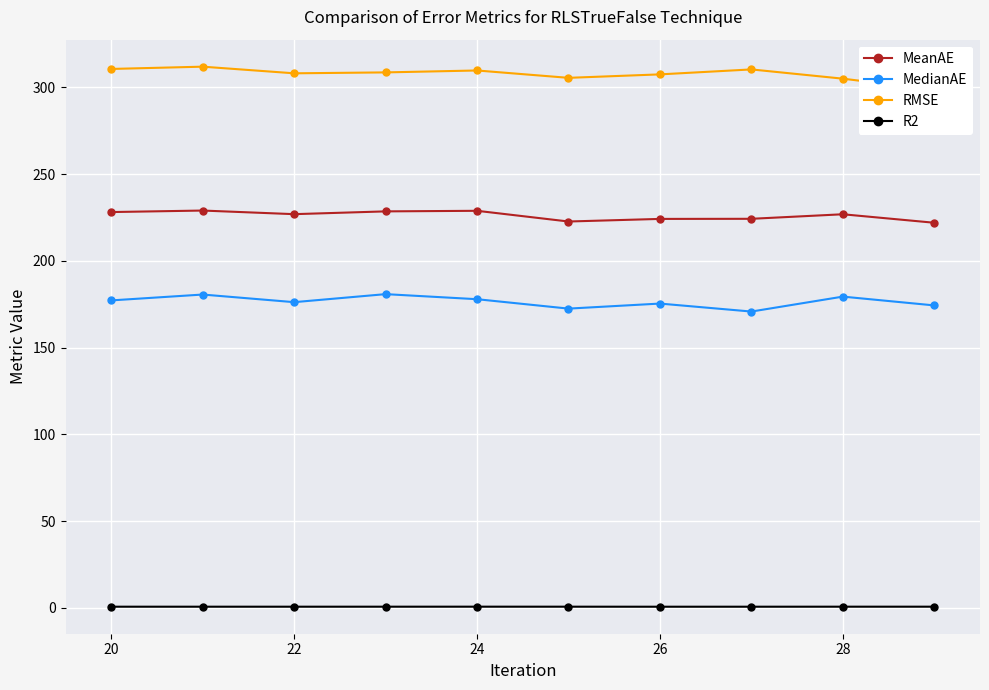

True or false: MedianAE and MeanAE cross at least once.

False